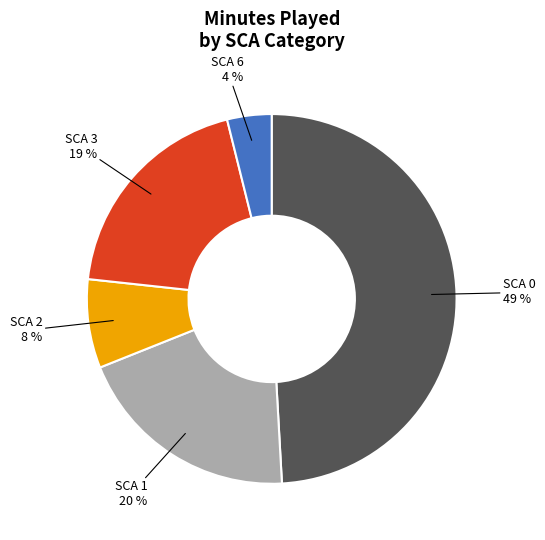

To the nearest percent, what is the average slice percentage?

20%